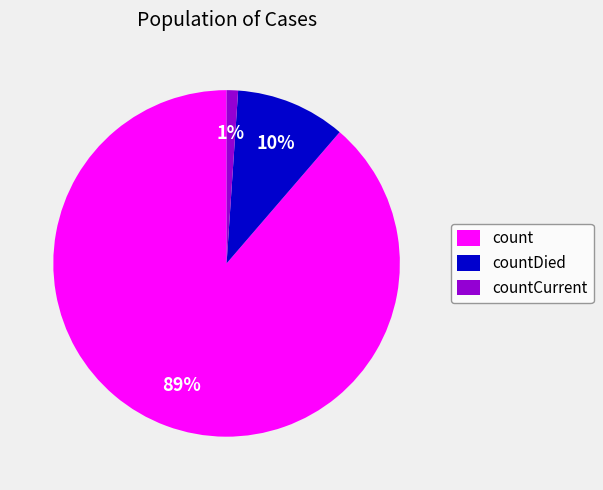

What percentage is the count slice, to the nearest percent?

89%